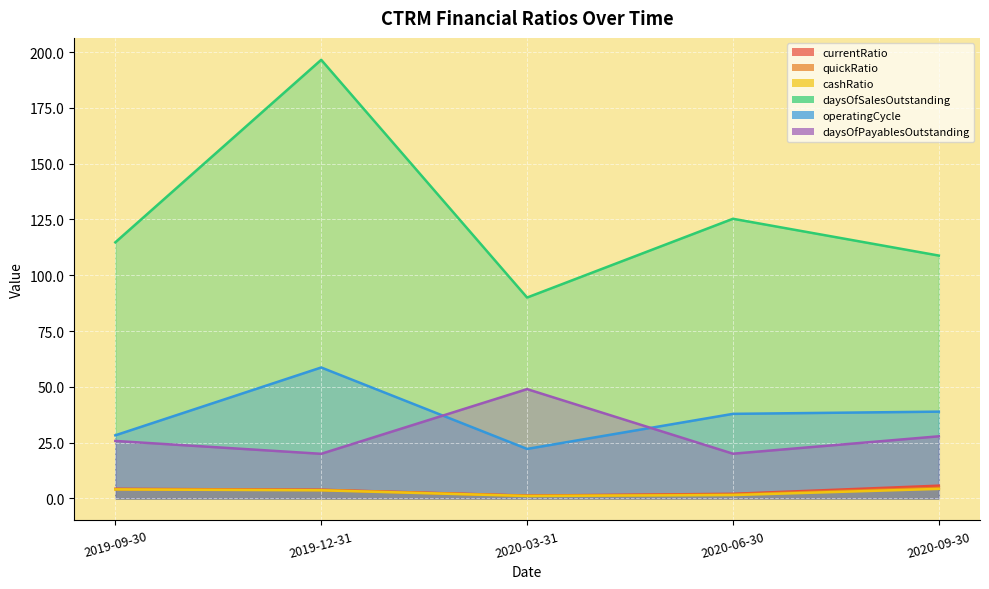

How many lines are shown in the chart?

6